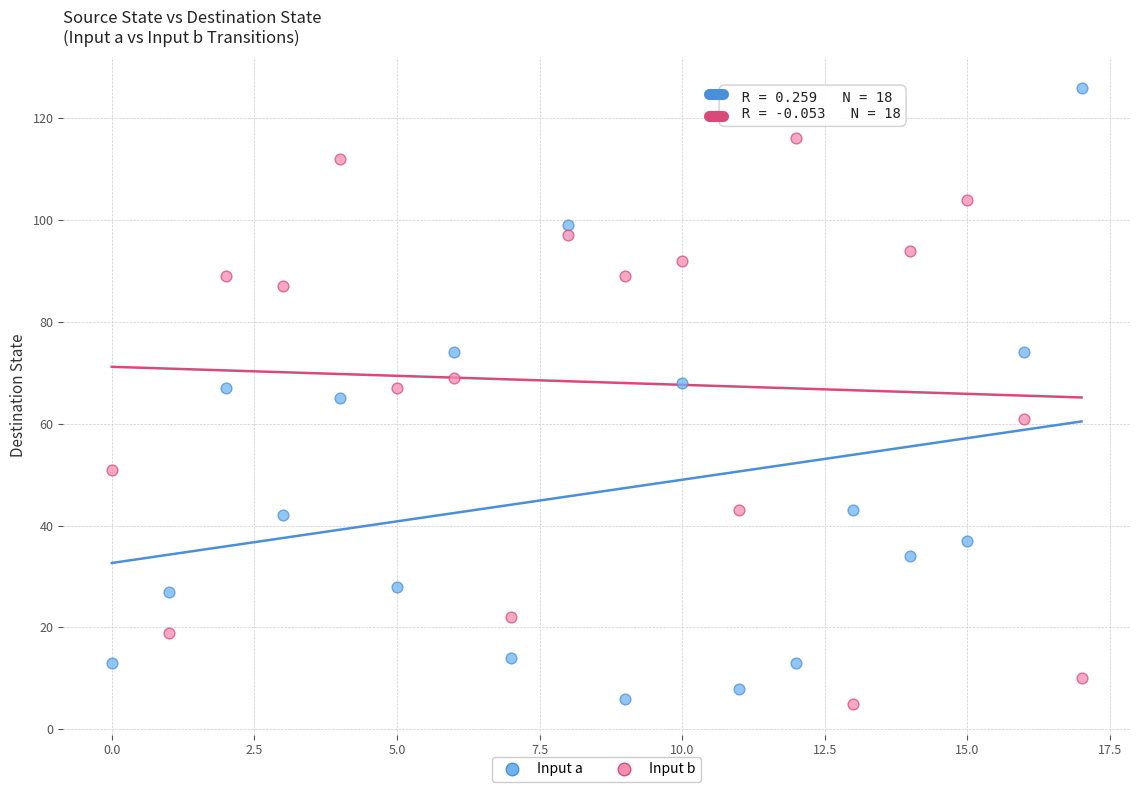

Which series contains the highest Y value?

Input a